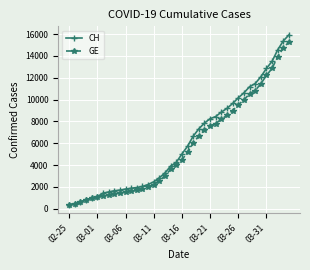

What is the value of the GE point at the 4th from the left?

840